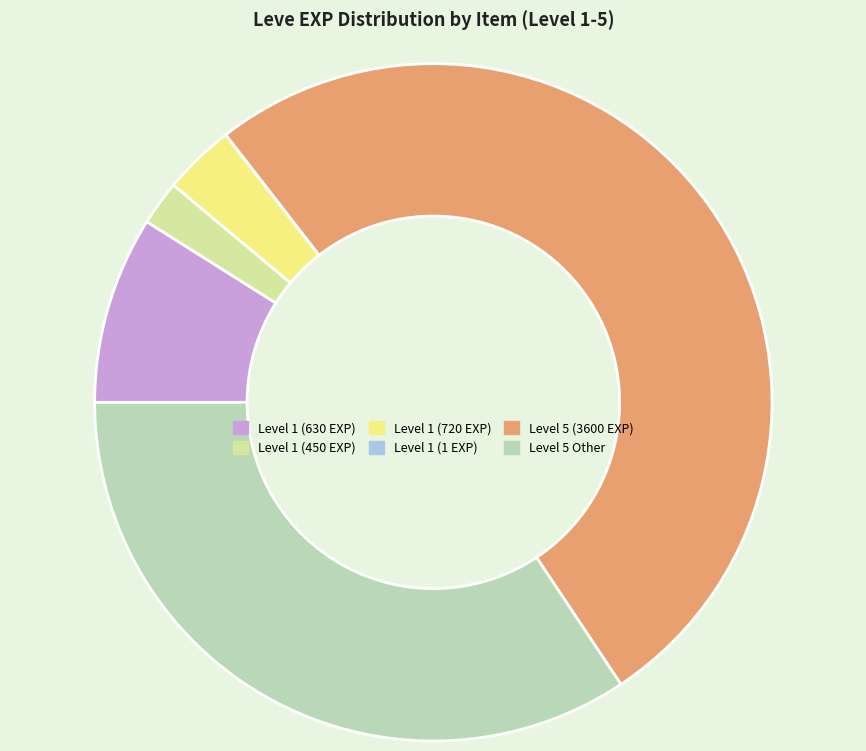

Is there any slice that represents more than half of the pie?

Yes